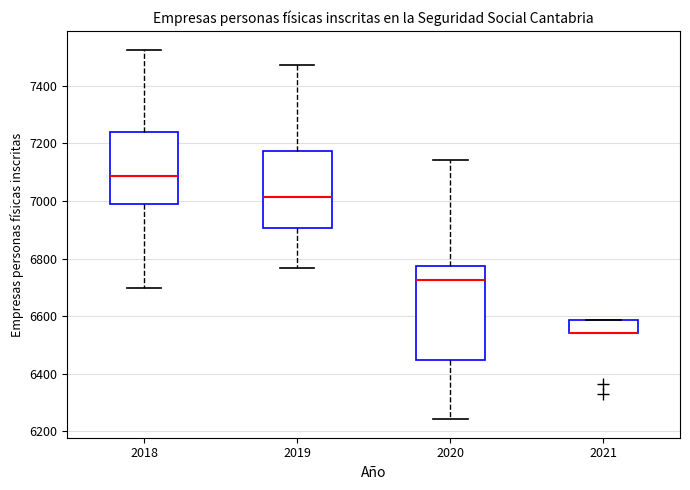

Which box is the tallest, from its lower edge to its upper edge?

2020